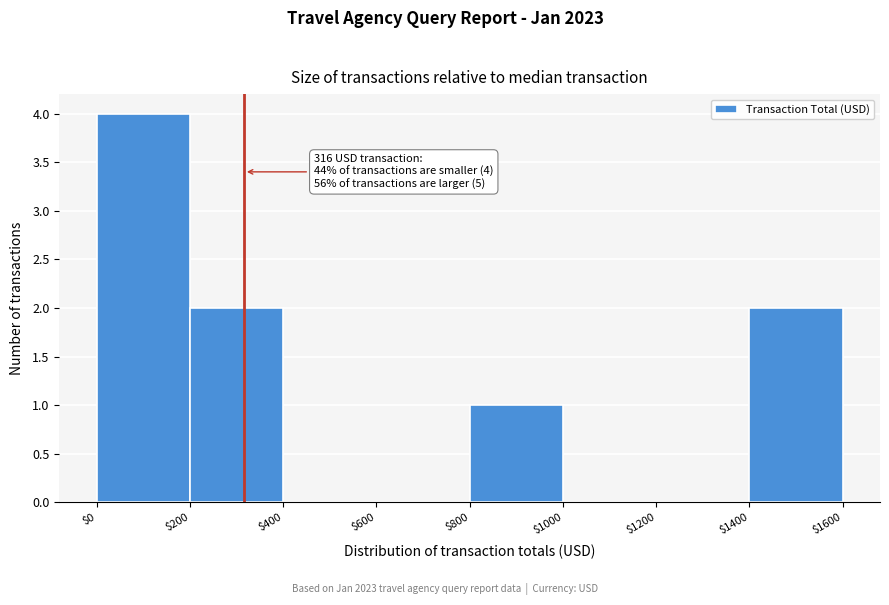

Over which range of the x-axis is the bar tallest?

$0 to $200